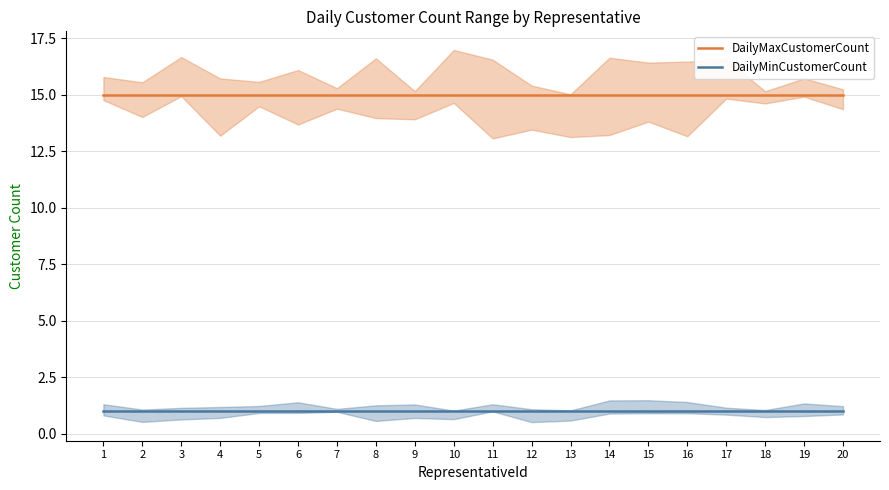

Rank the series by their average value, from lowest to highest.

DailyMinCustomerCount, DailyMaxCustomerCount